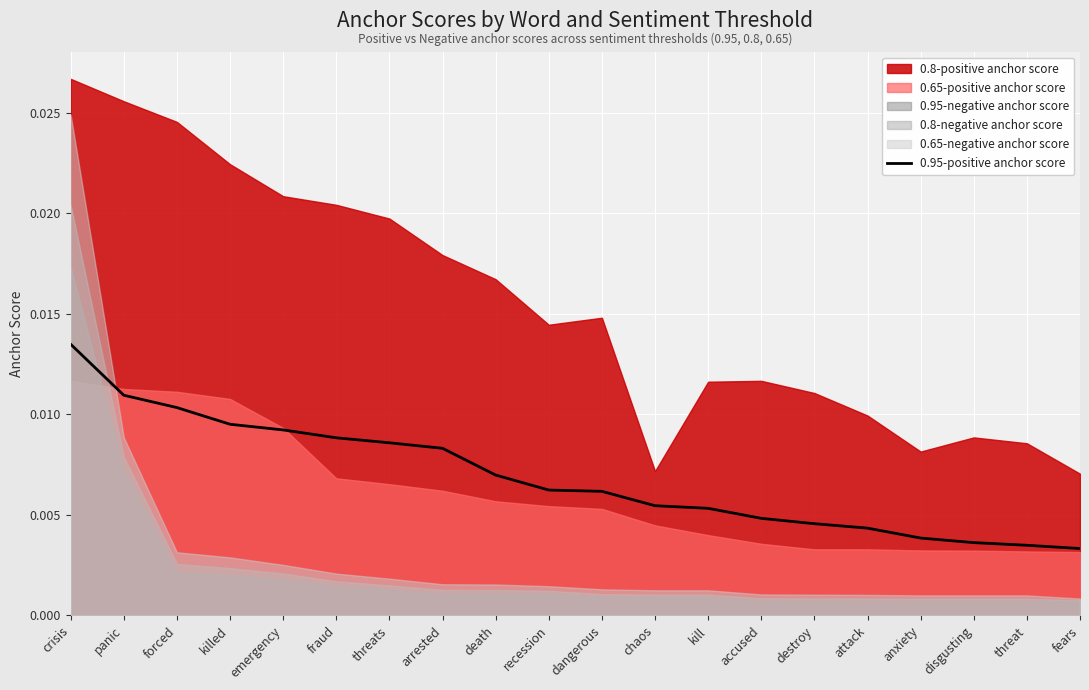

List the labels in order of value, largest first.

crisis, panic, forced, killed, emergency, fraud, threats, arrested, death, recession, dangerous, chaos, kill, accused, destroy, attack, anxiety, disgusting, threat, fears